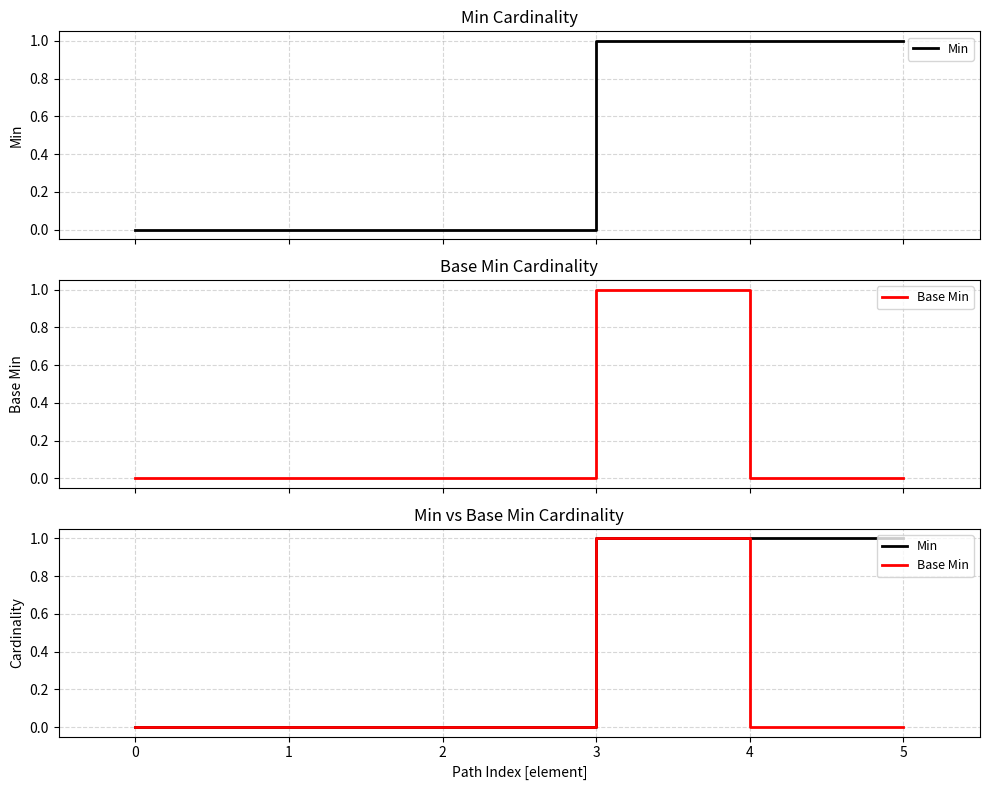

Which series has the largest range (max minus min)?

Min